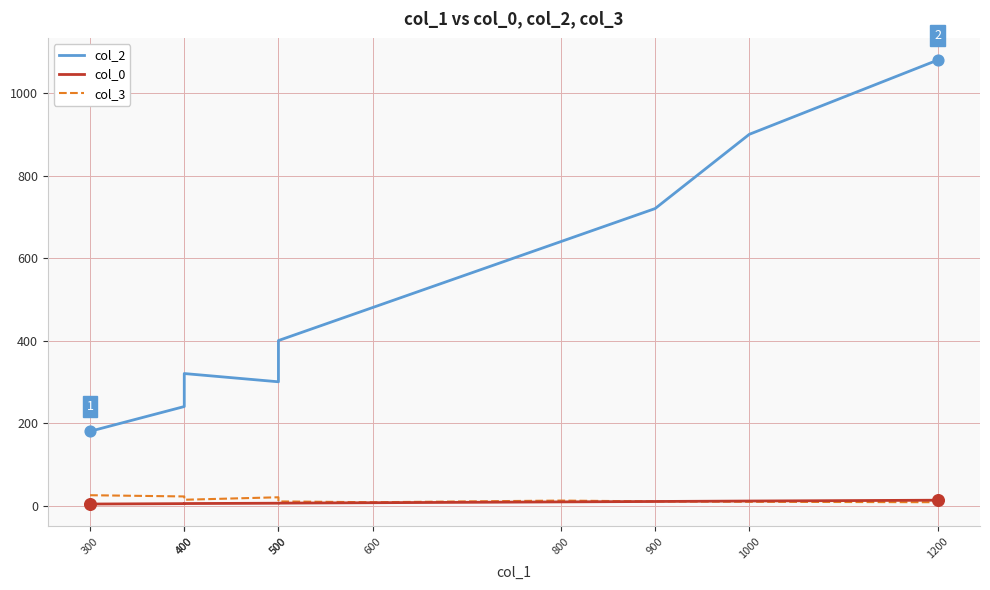

Which series reaches the maximum Y coordinate?

col_2